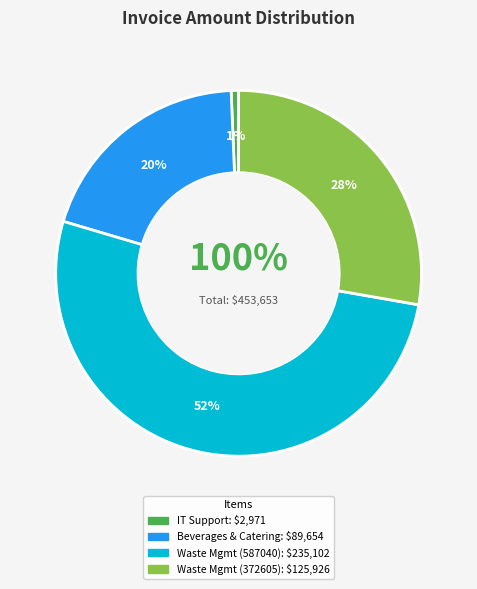

Is there a majority slice in this chart?

Yes